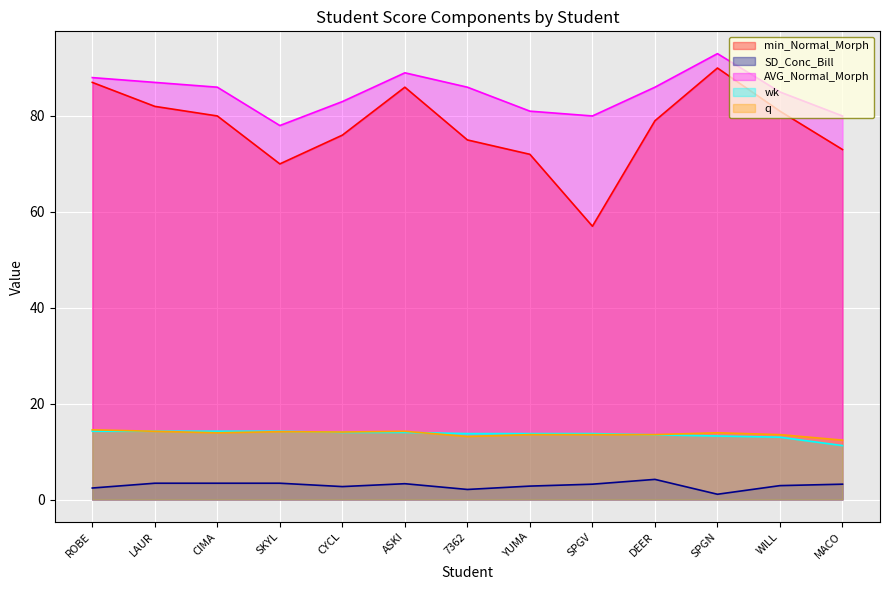

What is the value of the min_Normal_Morph point at the 5th from the left?

76.0